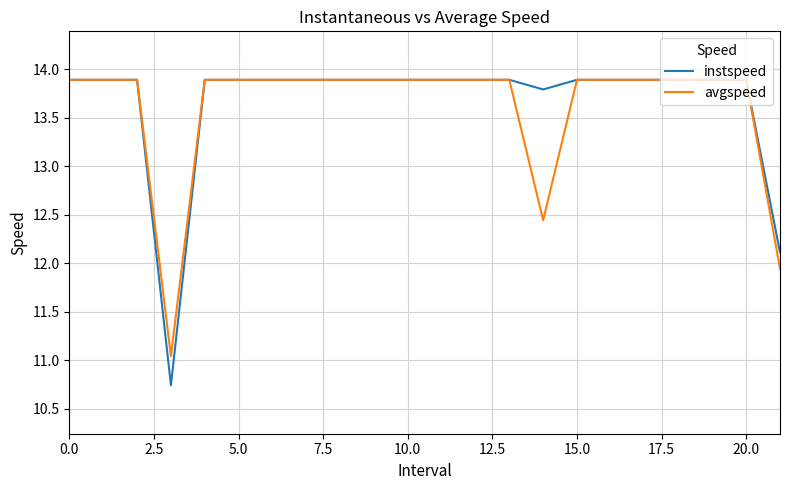

What is the minimum value for instspeed?

10.7